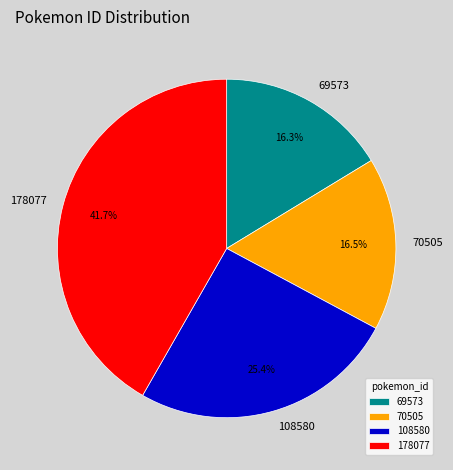

True or false: 108580 accounts for 16% of the total.

False